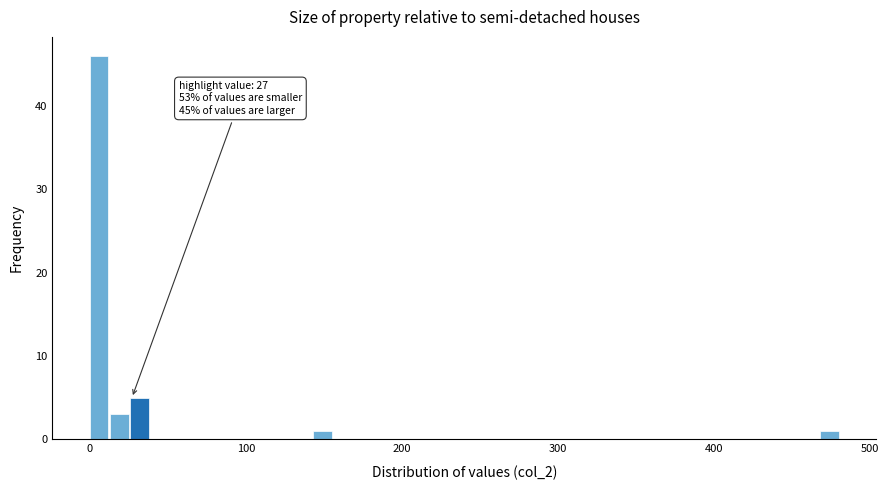

Read against the x-axis, roughly where is the centre of the tallest bar?

10